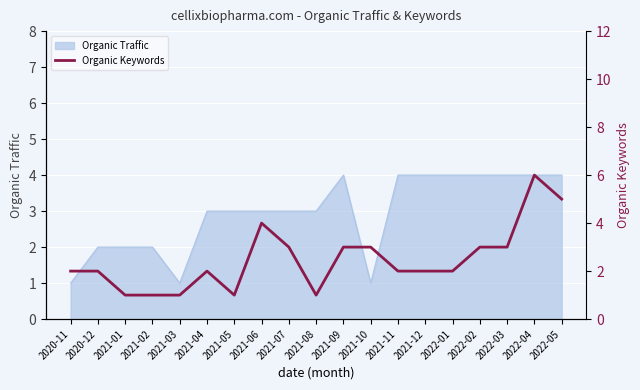

The value at 2021-04 is 2. True or false?

True